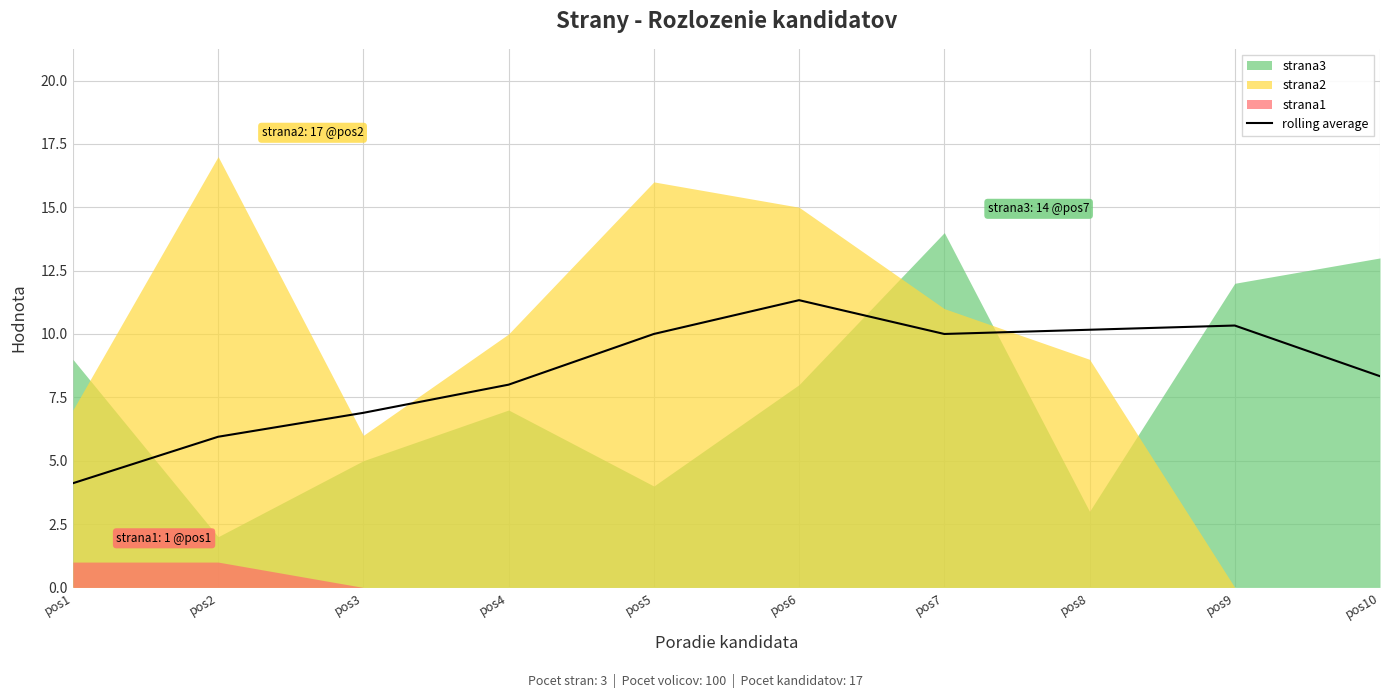

What is the difference between the maximum and minimum values?

7.2